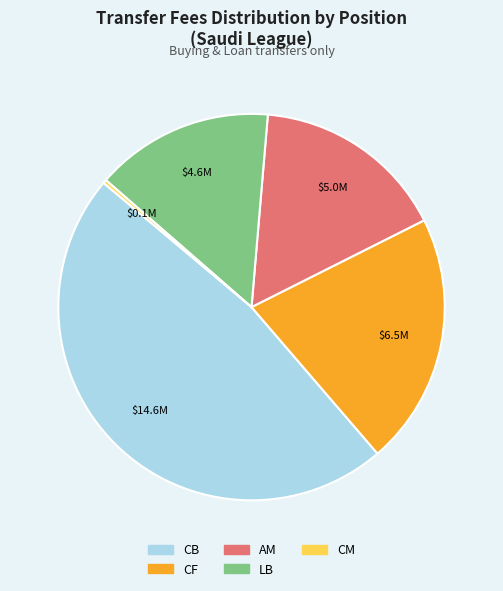

How many slices are in this pie chart?

5